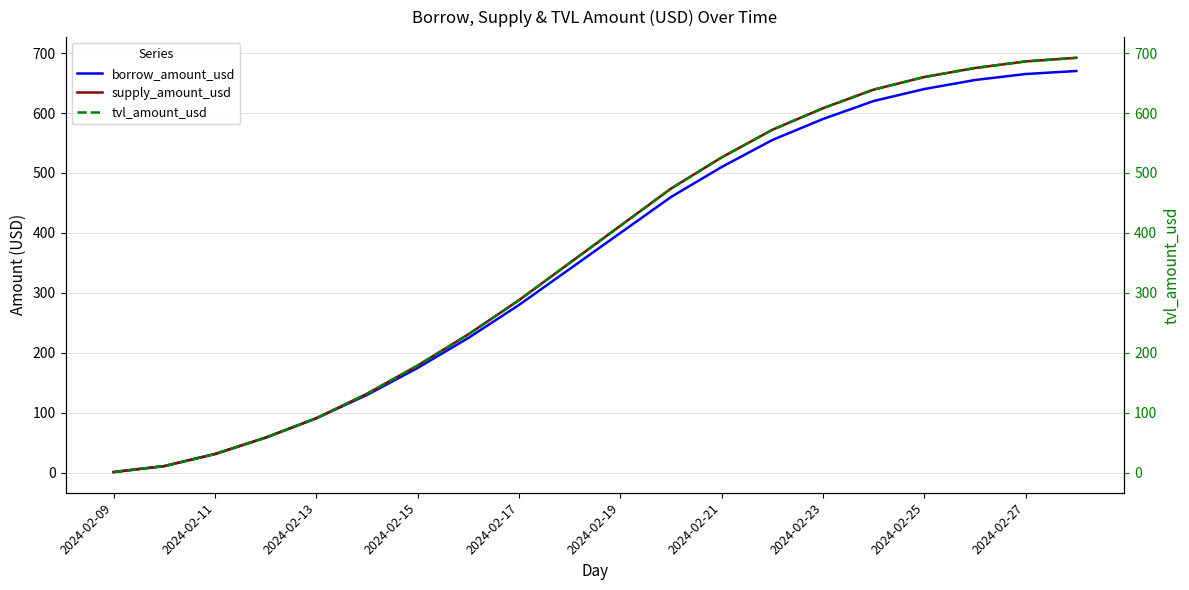

True or false: supply_amount_usd has a value of 686.0 at 2024-02-27.

True